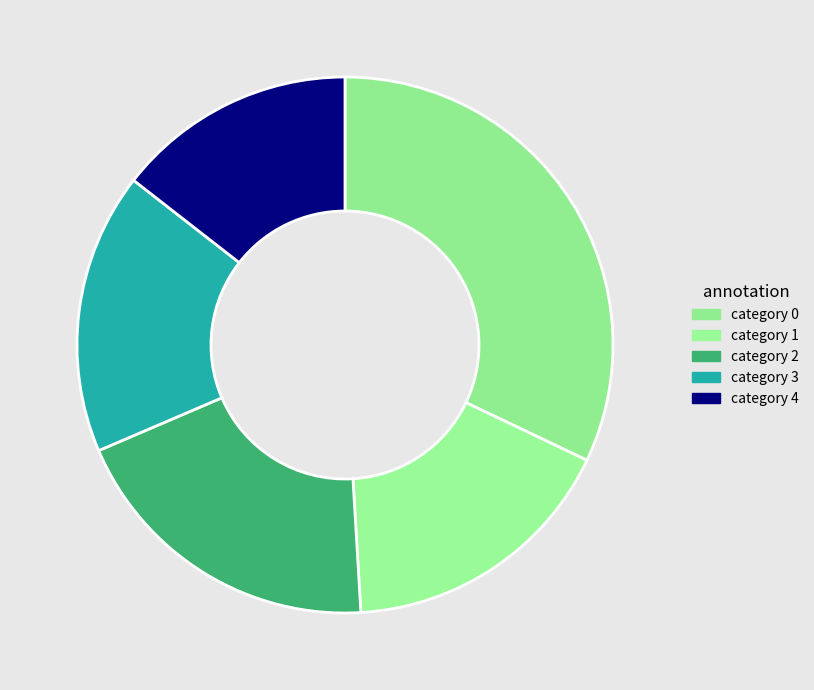

Rank the categories by value from lowest to highest.

4, 1, 3, 2, 0